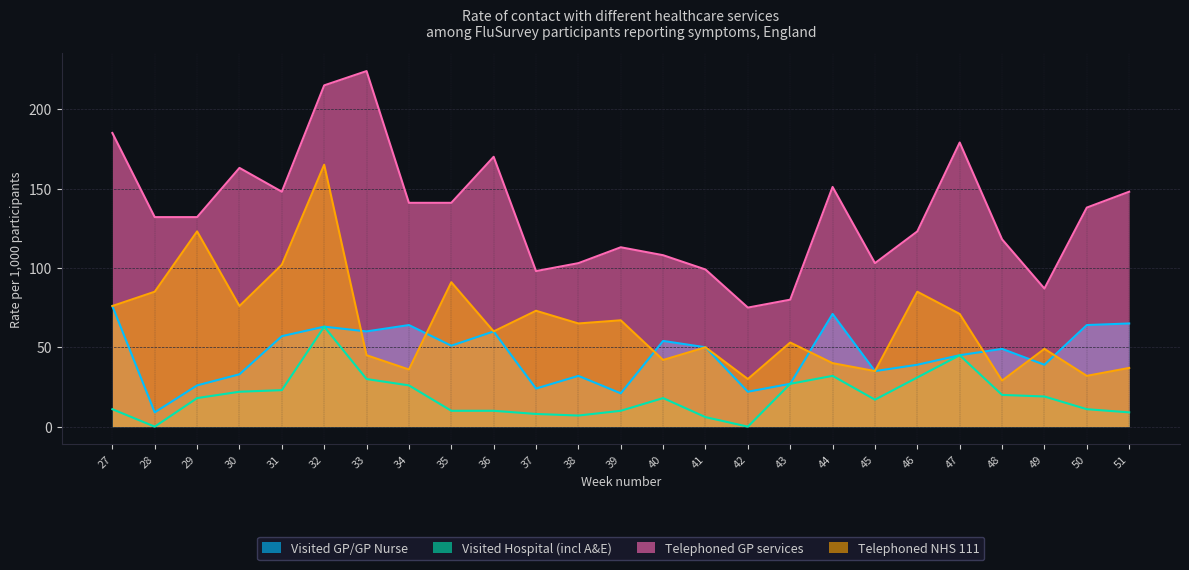

Reading left to right, what are all the values shown in this chart?

Visited GP/GP Nurse: 27=76	28=9	29=26	30=33	31=57	32=63	33=60	34=64	35=51	36=60	37=24	38=32	39=21	40=54	41=50	42=22	43=27	44=71	45=35	46=39	47=45	48=49	49=39	50=64	51=65
Visited Hospital (incl A&E): 27=11	28=0	29=18	30=22	31=23	32=63	33=30	34=26	35=10	36=10	37=8	38=7	39=10	40=18	41=6	42=0	43=27	44=32	45=17	46=31	47=45	48=20	49=19	50=11	51=9
Telephoned GP services: 27=185	28=132	29=132	30=163	31=148	32=215	33=224	34=141	35=141	36=170	37=98	38=103	39=113	40=108	41=99	42=75	43=80	44=151	45=103	46=123	47=179	48=118	49=87	50=138	51=148
Telephoned NHS 111: 27=76	28=85	29=123	30=76	31=102	32=165	33=45	34=36	35=91	36=60	37=73	38=65	39=67	40=42	41=50	42=30	43=53	44=40	45=35	46=85	47=71	48=29	49=49	50=32	51=37